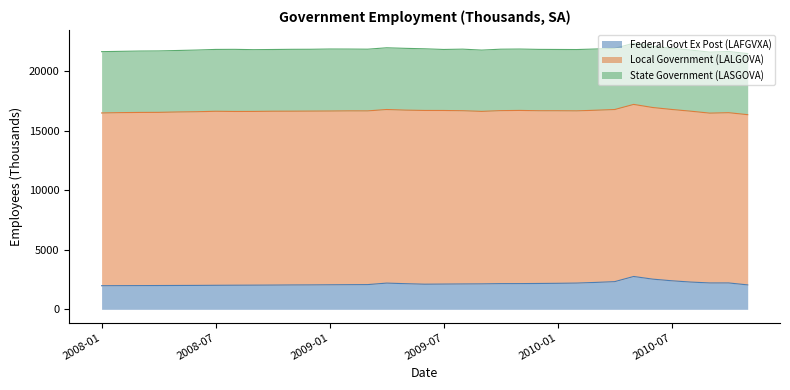

Is it true that Local Government (LALGOVA) equals 3724.9 at 2009-10?

False